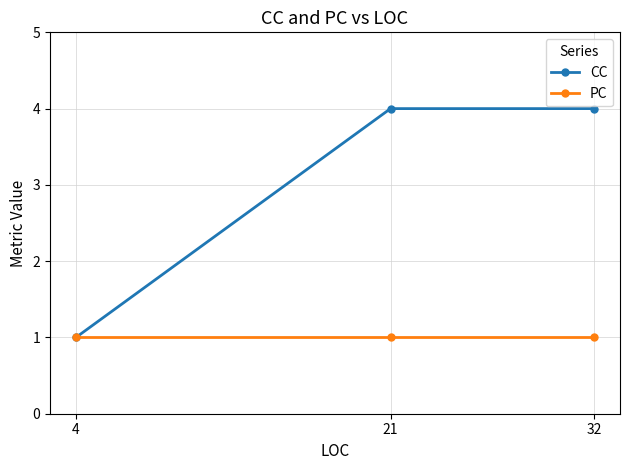

What is the difference between the highest and lowest values at 32?

3